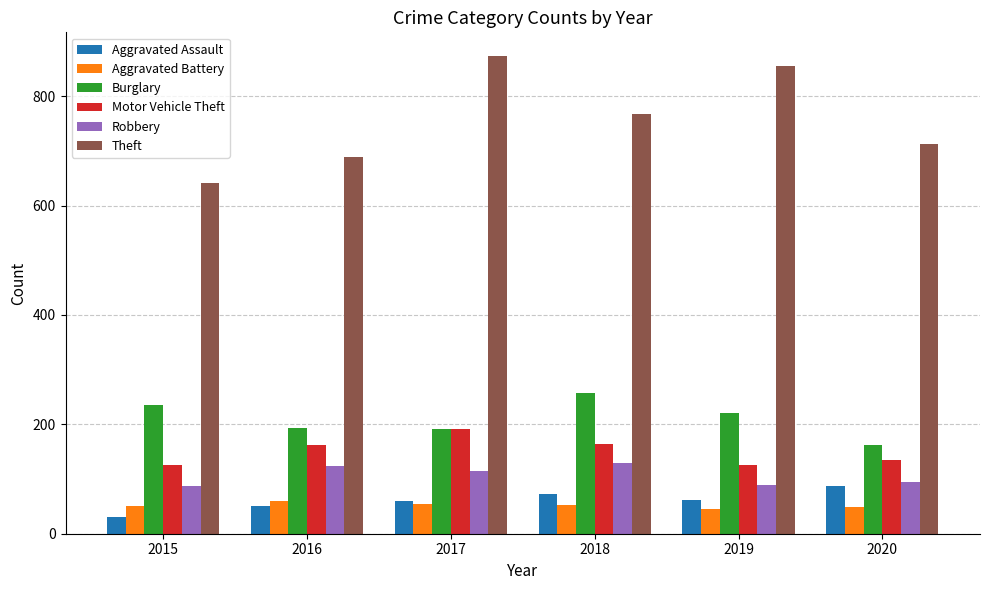

Between 2016 and 2018, which series saw the biggest shift?

Theft